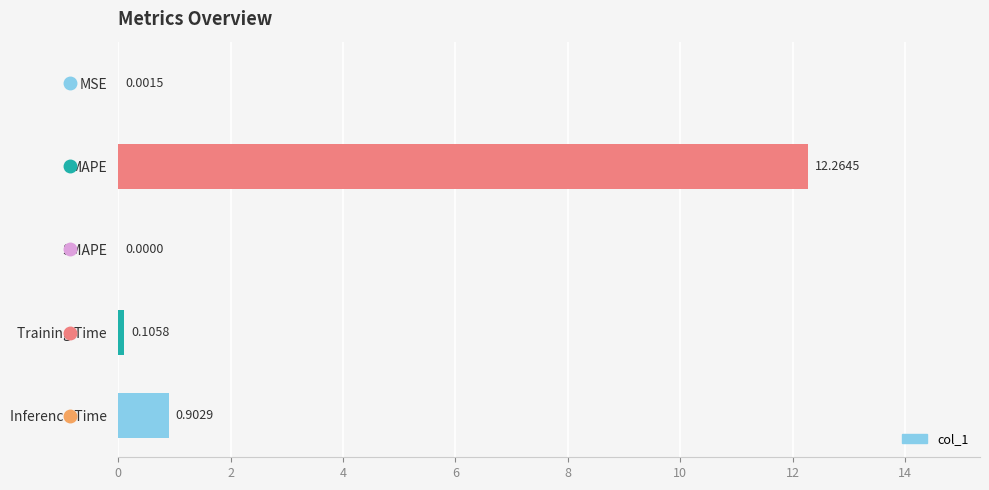

What is the change in value from MAPE to SMAPE?

-12.3